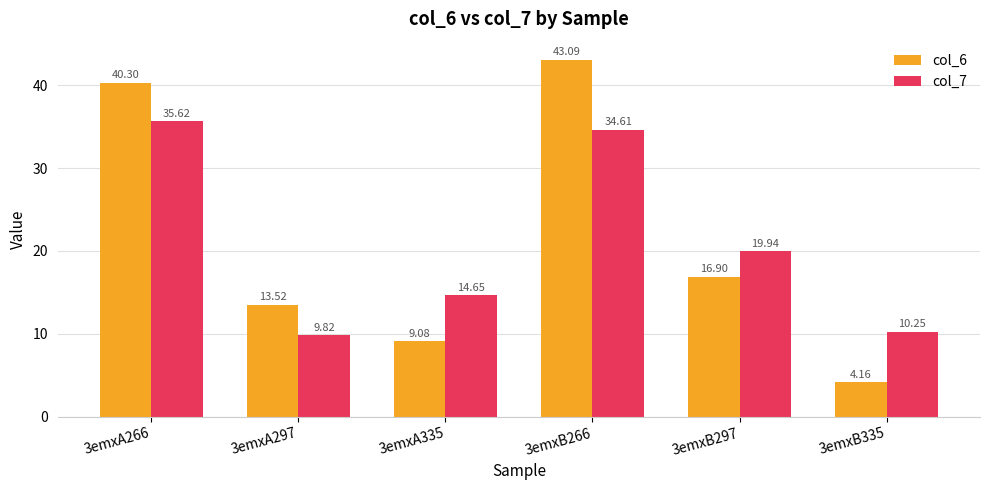

What is the sum of all col_6 values?

127.0